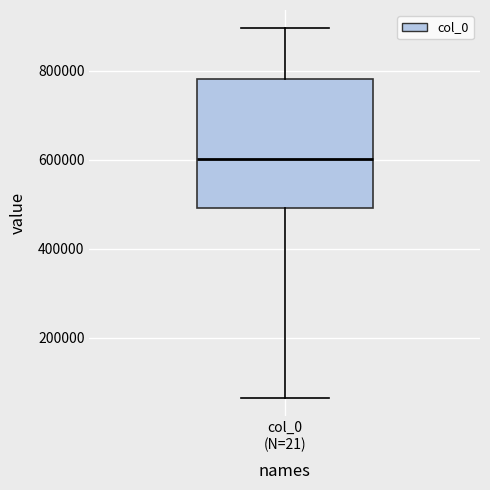

Where does the median line of the box for col_0 (N=21) sit on the y-axis? The values are not printed on the chart, so give them approximately, as read against the axis.

600000